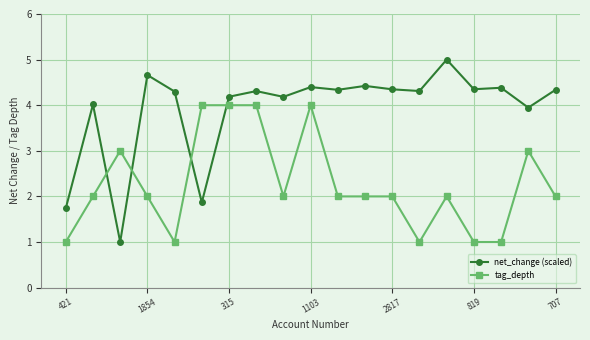

True or false: tag_depth has more than 0 interior local peaks.

True